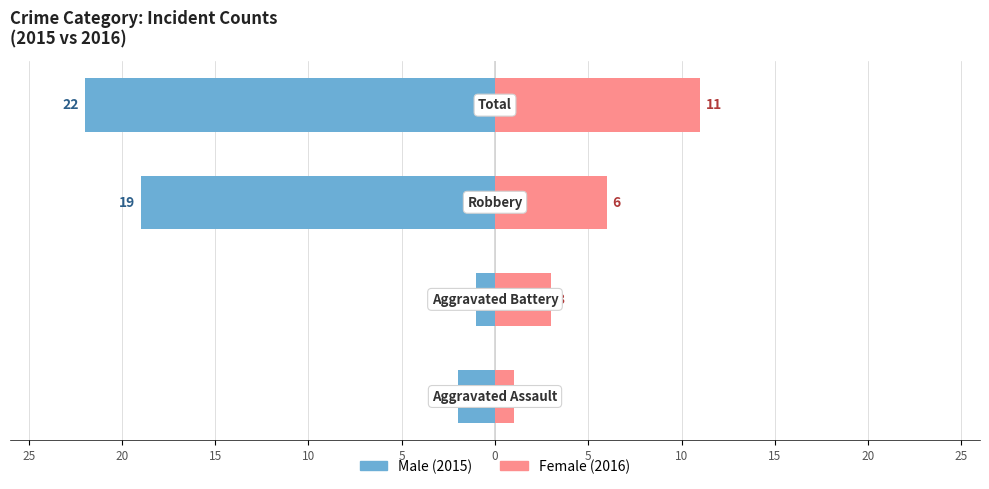

What are all the series names shown in the legend?

Male, Female